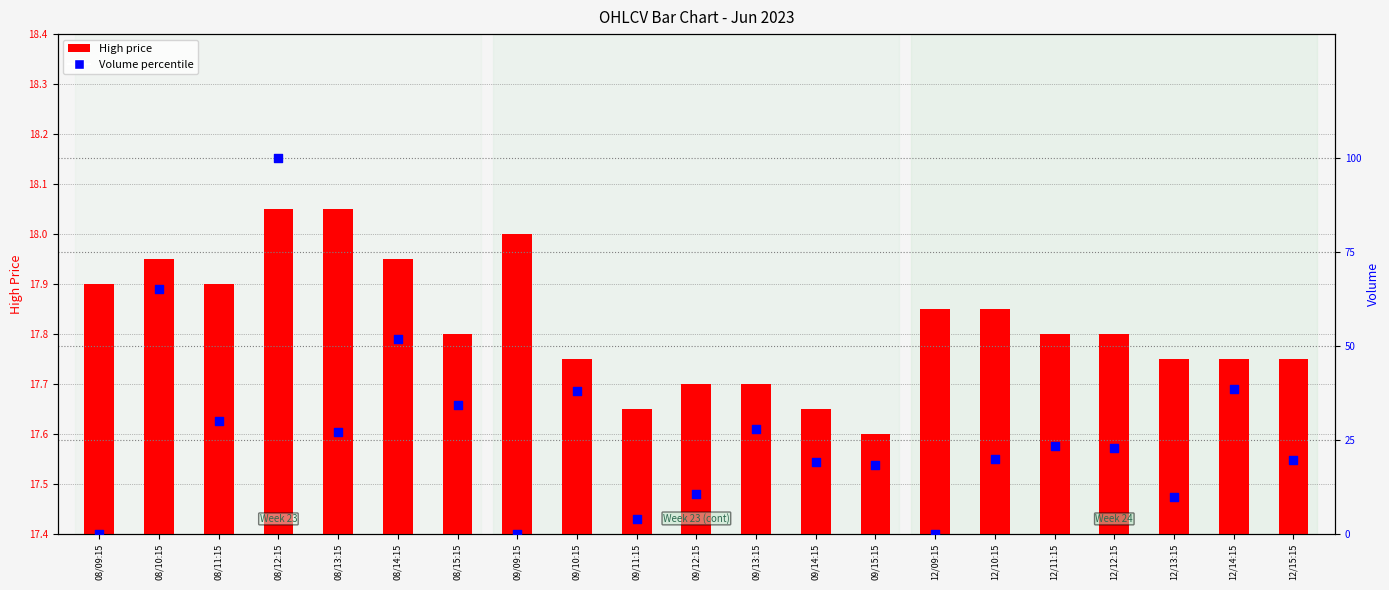

At how many categories does at least one series exceed 35?

5